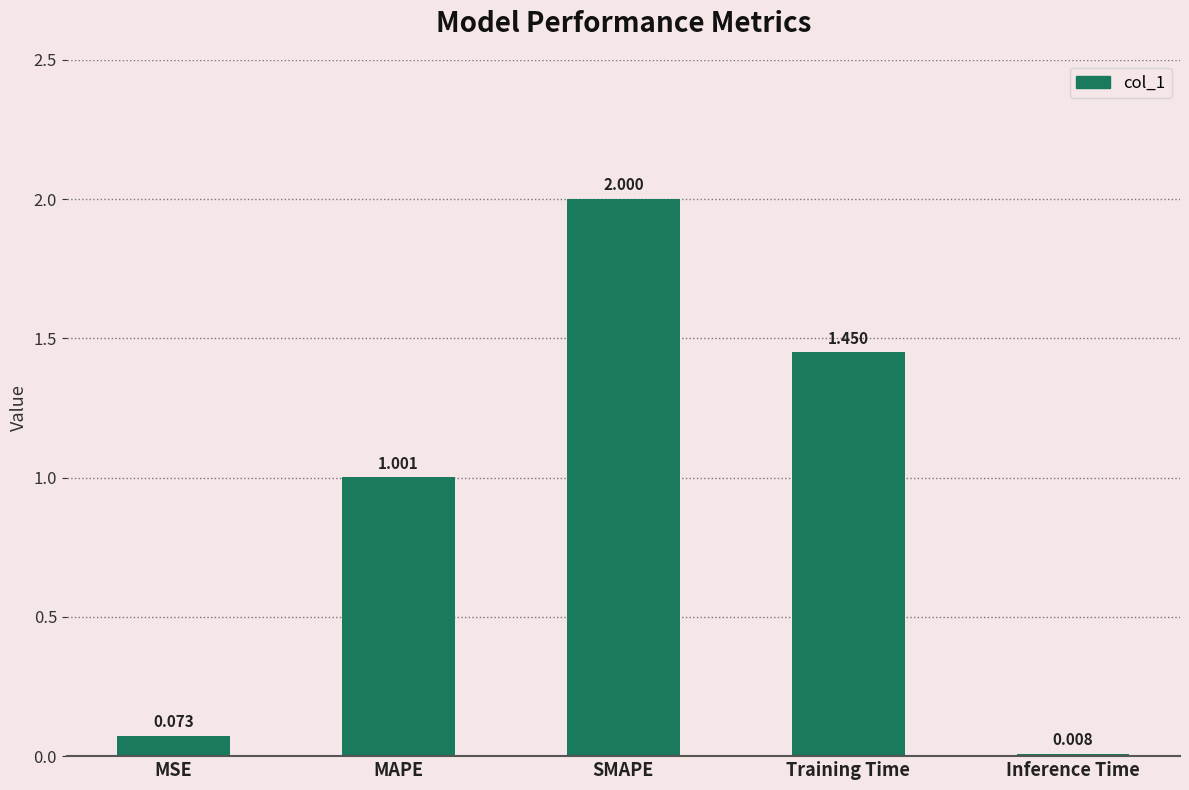

Rank the categories by value from highest to lowest.

SMAPE, Training Time, MAPE, MSE, Inference Time